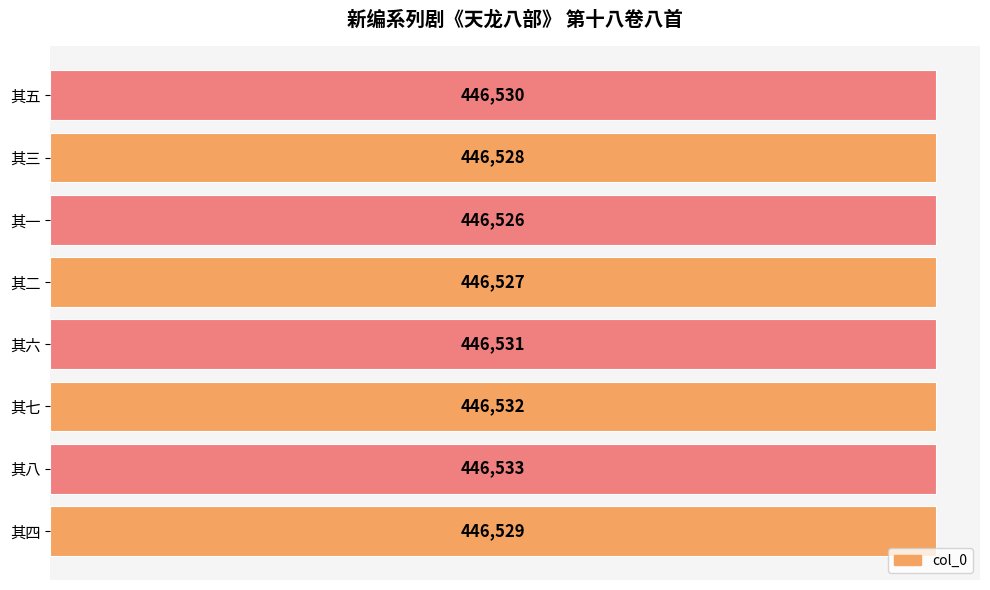

What is the maximum value shown in the chart?

446533